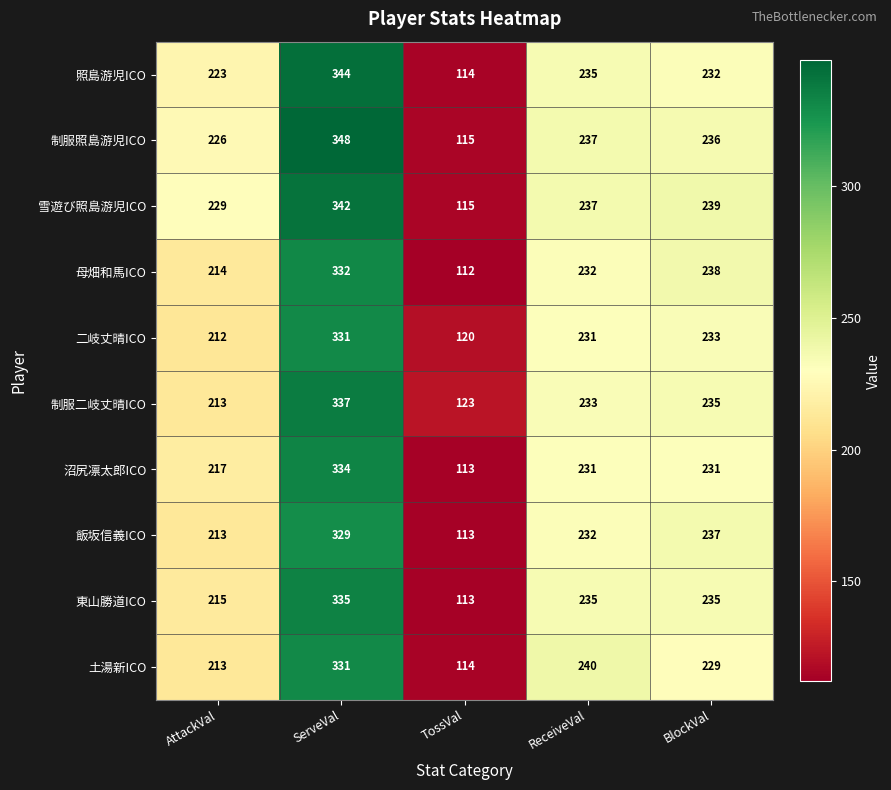

What is the maximum value for 沼尻凛太郎ICO?

334